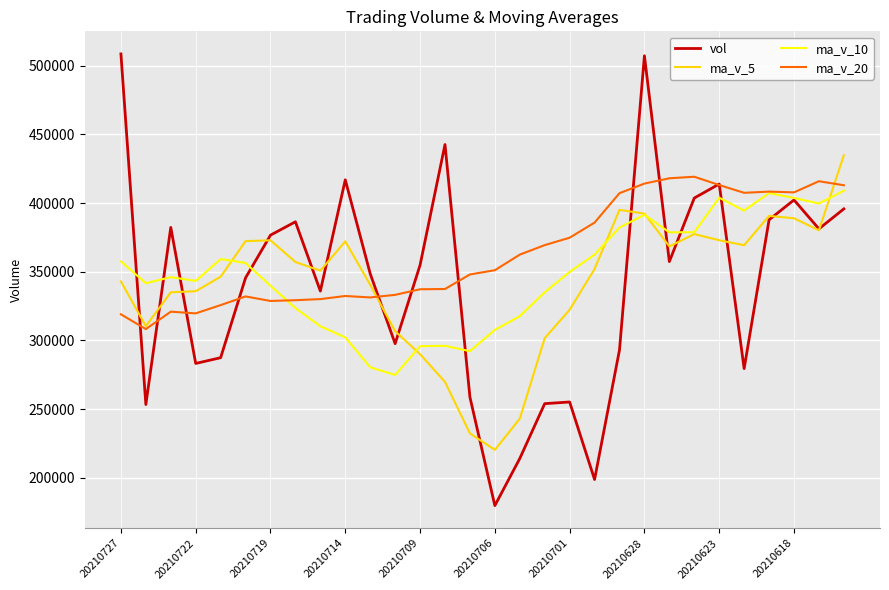

What is the minimum value for ma_v_5?

220390.0